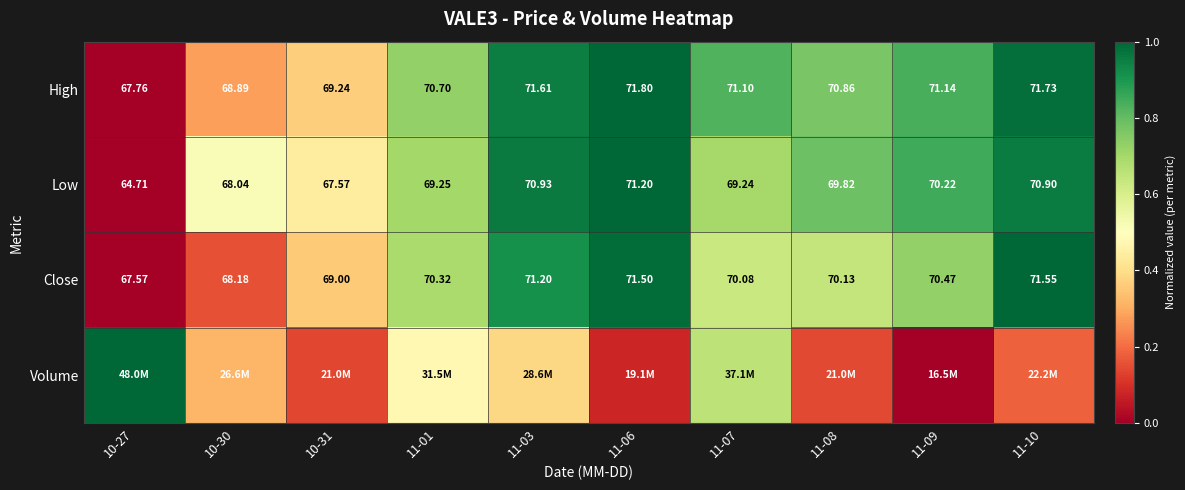

Is the value of Low at 10-31 greater than the value of High at 10-31?

No